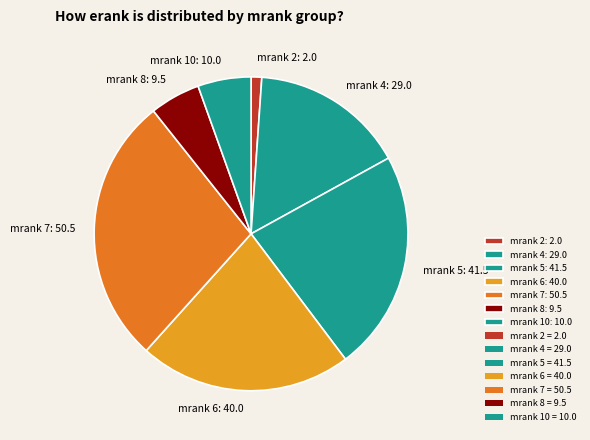

How many slices are in this pie chart?

7